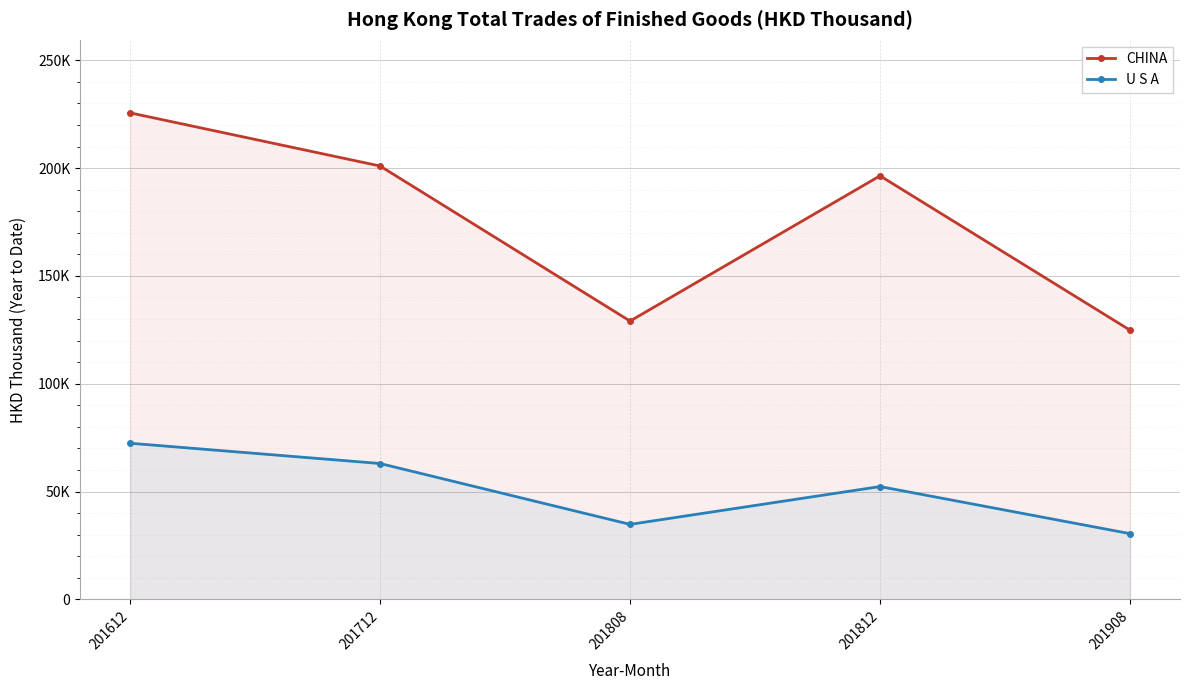

Rank the series at 201612 from lowest to highest value.

U S A, CHINA